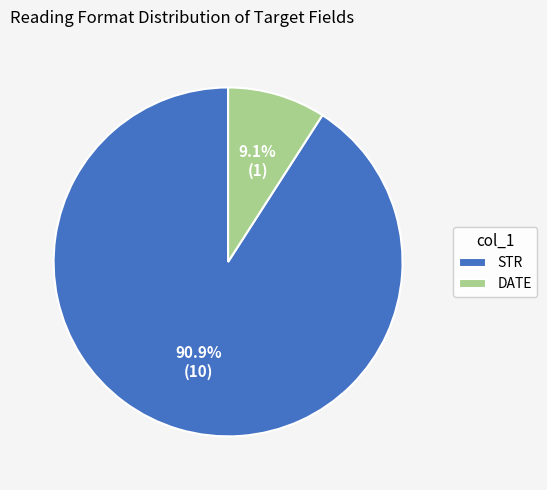

Rank the categories by value from highest to lowest.

STR, DATE